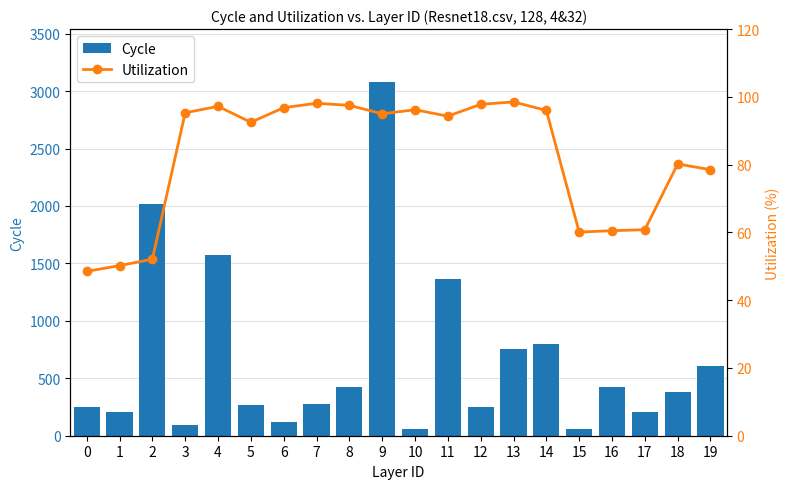

Does the chart contain stacked bars?

No